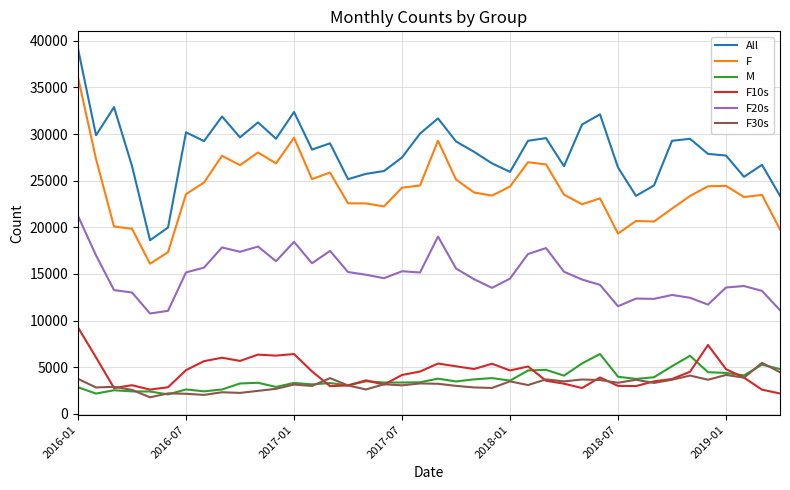

Which series has the widest spread of values?

All